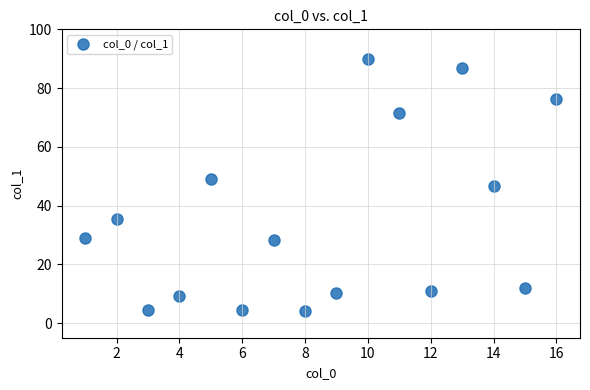

What is the range of X values (max minus min)?

15.0